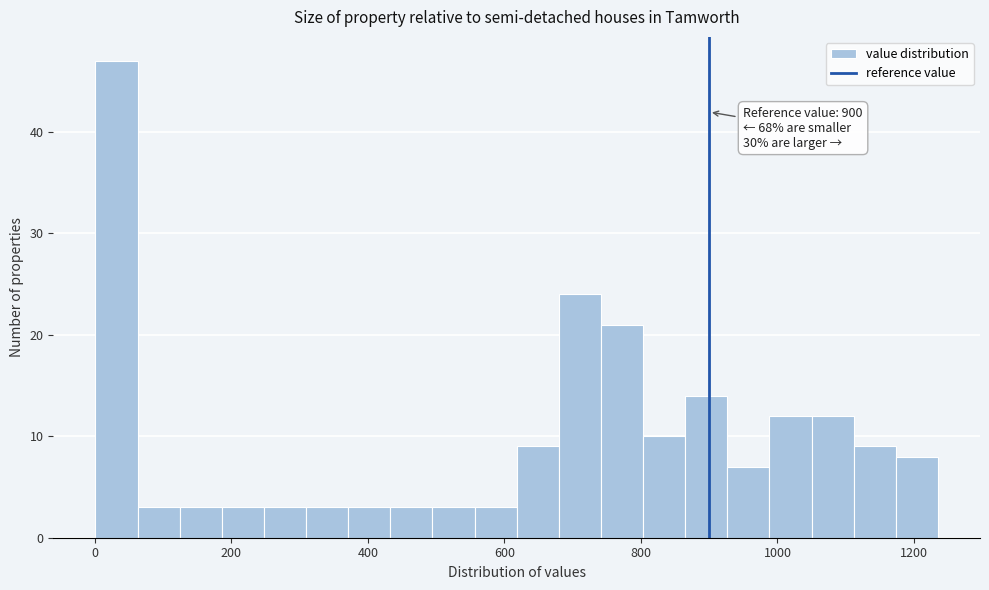

Read against the x-axis, roughly where is the centre of the tallest bar?

40